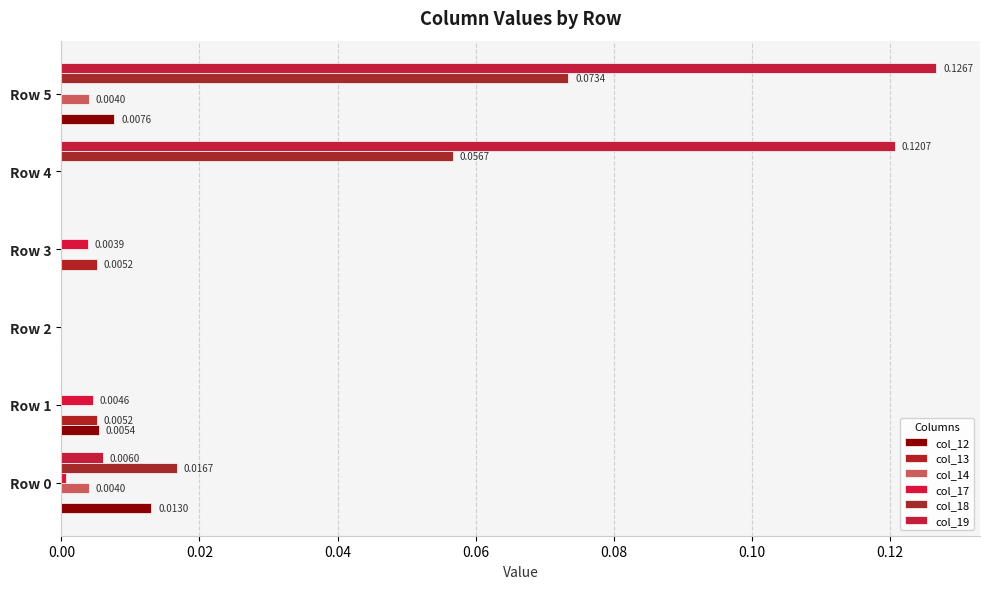

How many distinct data groups are displayed?

6